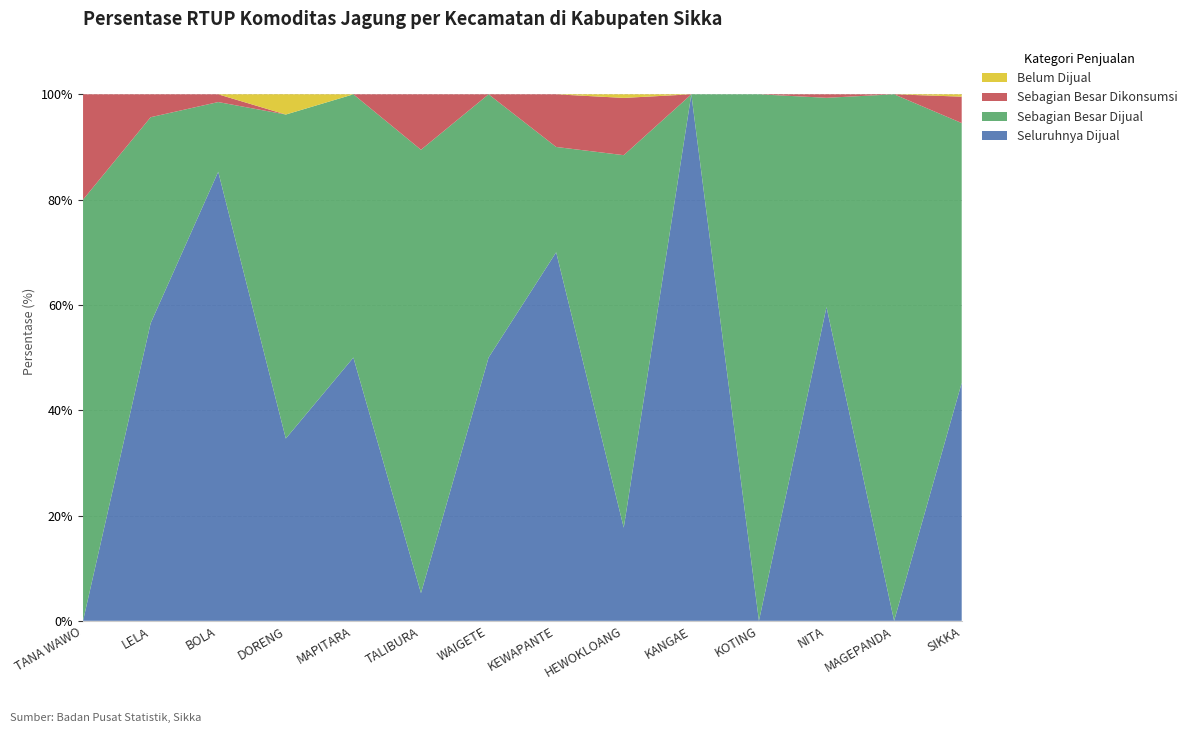

Reading left to right, list all the values displayed in this chart.

Seluruhnya Dijual: TANA WAWO=0.0	LELA=56.5	BOLA=85.3	DORENG=34.6	MAPITARA=50.0	TALIBURA=5.3	WAIGETE=50.0	KEWAPANTE=70.0	HEWOKLOANG=17.7	KANGAE=100.0	KOTING=0.0	NITA=59.6	MAGEPANDA=0.0	SIKKA=45.2
Sebagian Besar Dijual: TANA WAWO=80.0	LELA=39.1	BOLA=13.2	DORENG=61.5	MAPITARA=50.0	TALIBURA=84.2	WAIGETE=50.0	KEWAPANTE=20.0	HEWOKLOANG=70.8	KANGAE=0.0	KOTING=100.0	NITA=39.7	MAGEPANDA=100.0	SIKKA=49.3
Sebagian Besar Dikonsumsi: TANA WAWO=20.0	LELA=4.3	BOLA=1.5	DORENG=0.0	MAPITARA=0.0	TALIBURA=10.5	WAIGETE=0.0	KEWAPANTE=10.0	HEWOKLOANG=10.9	KANGAE=0.0	KOTING=0.0	NITA=0.7	MAGEPANDA=0.0	SIKKA=5.0
Belum Dijual: TANA WAWO=0.0	LELA=0.0	BOLA=0.0	DORENG=3.9	MAPITARA=0.0	TALIBURA=0.0	WAIGETE=0.0	KEWAPANTE=0.0	HEWOKLOANG=0.7	KANGAE=0.0	KOTING=0.0	NITA=0.0	MAGEPANDA=0.0	SIKKA=0.4